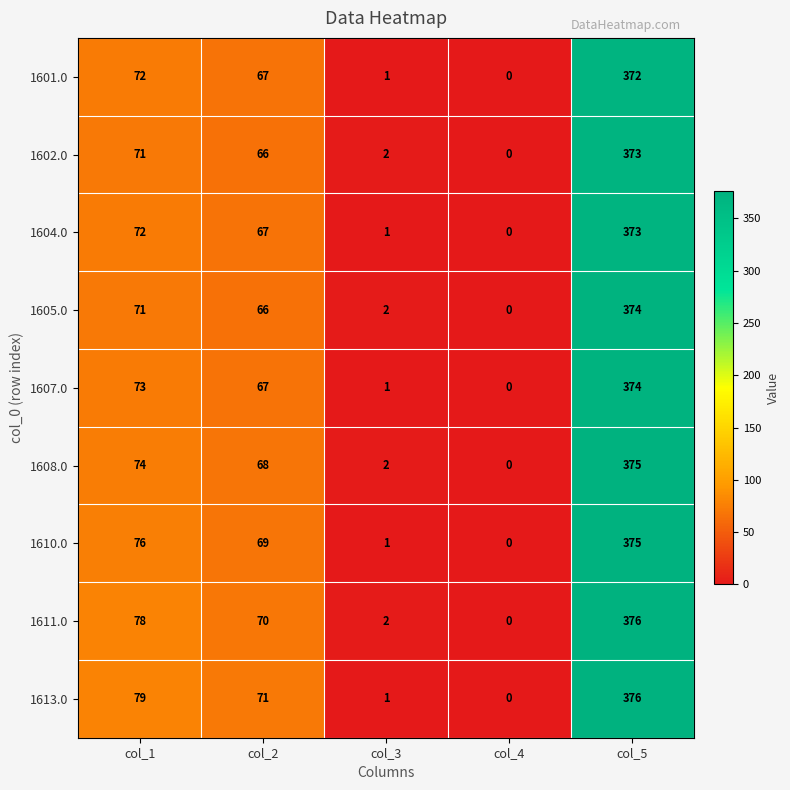

The value of 1607.0 at col_4 is 0. True or false?

True